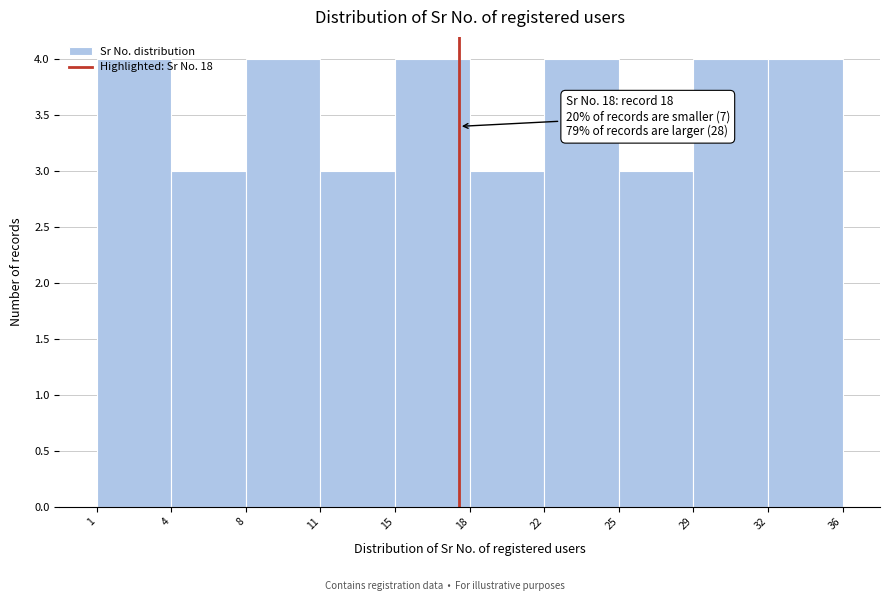

What is the value of the 2nd bar from the left?

3